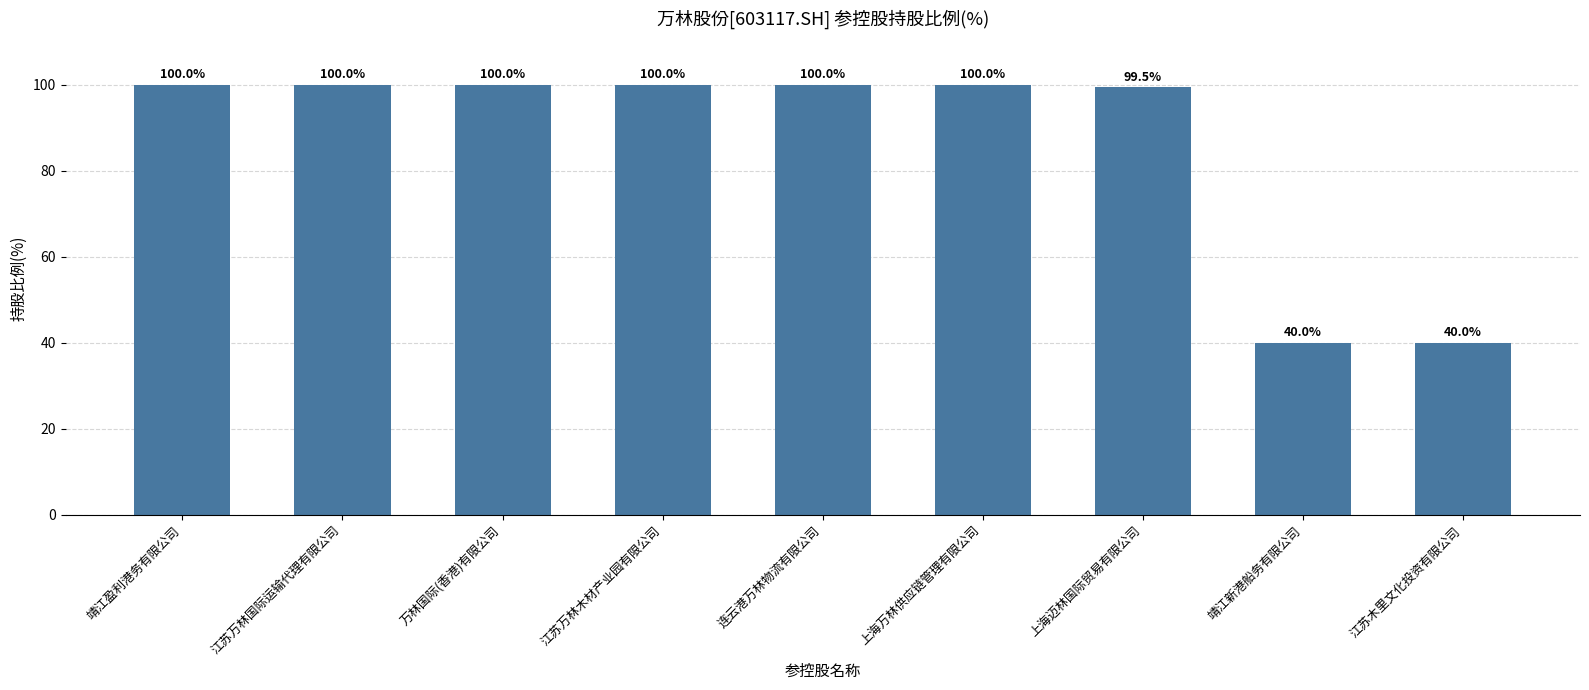

Reading left to right, transcribe all the data shown in this chart.

100.0	100.0	100.0	100.0	100.0	100.0	99.5	40.0	40.0